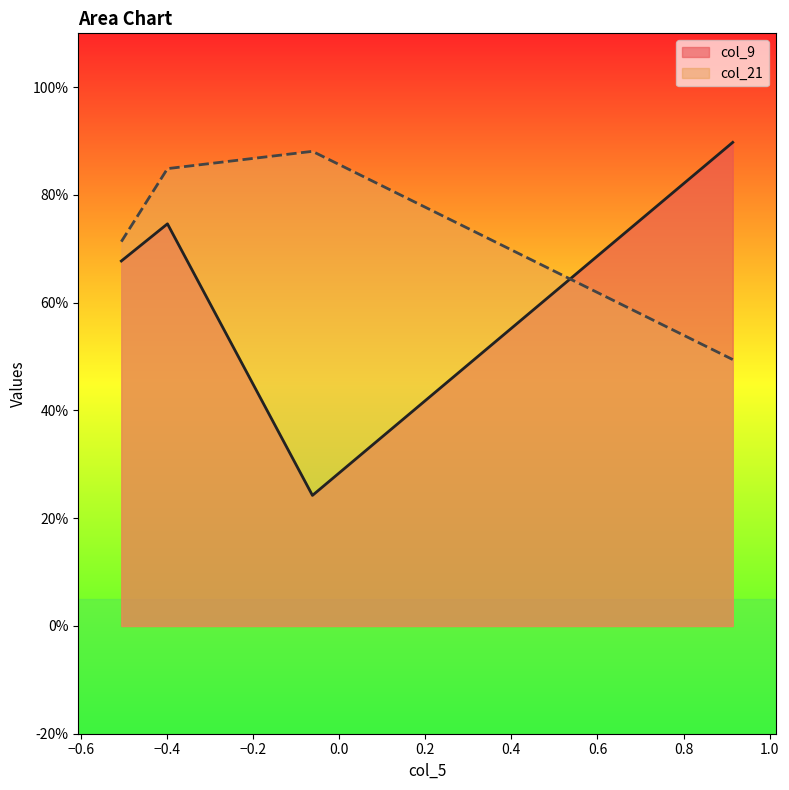

True or false: col_9 has more than 1 points higher than both neighbors.

False